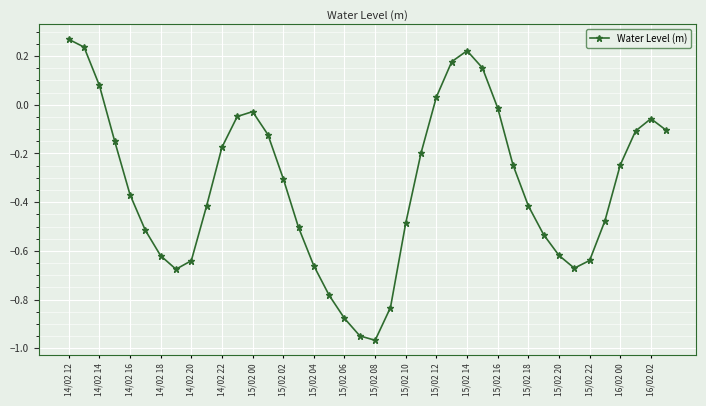

What is the average value?

-0.3